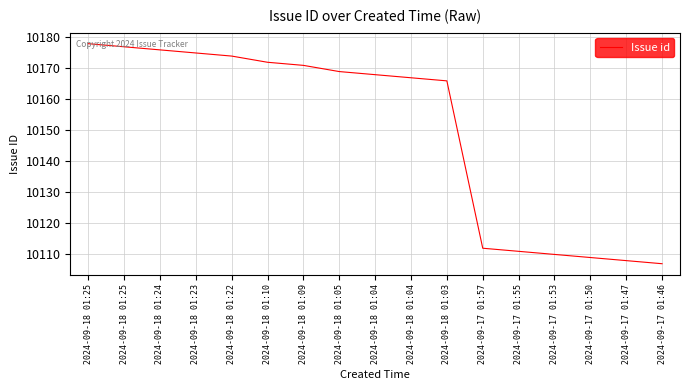

How many lines are shown in the chart?

1